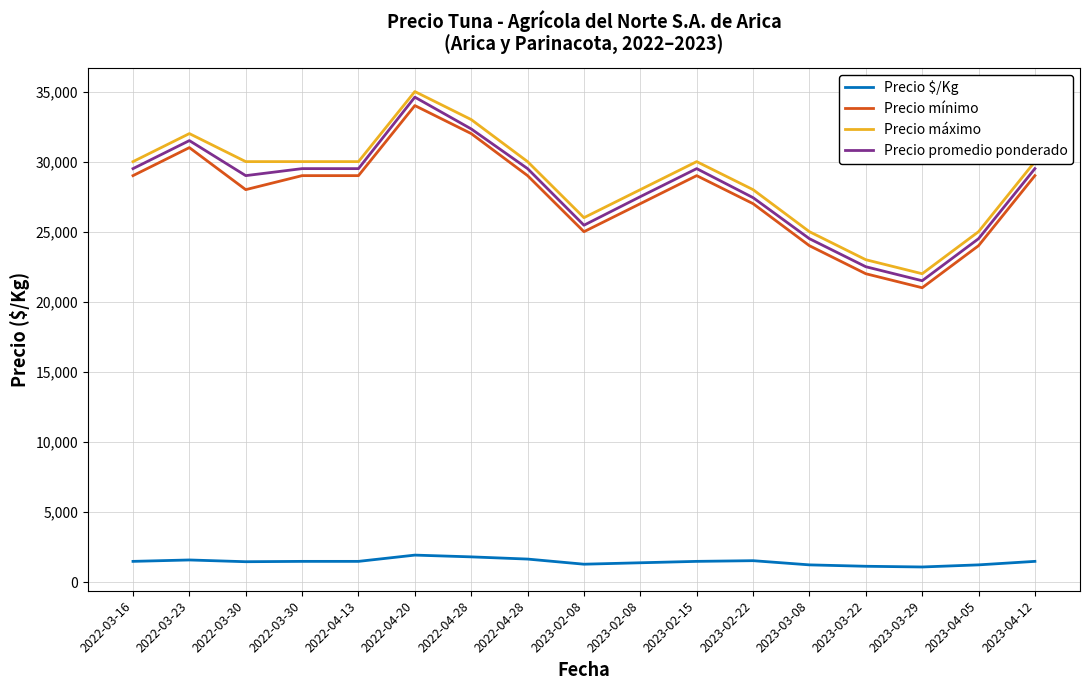

True or false: Precio mínimo has a value of 15699 at 2023-02-08.

False